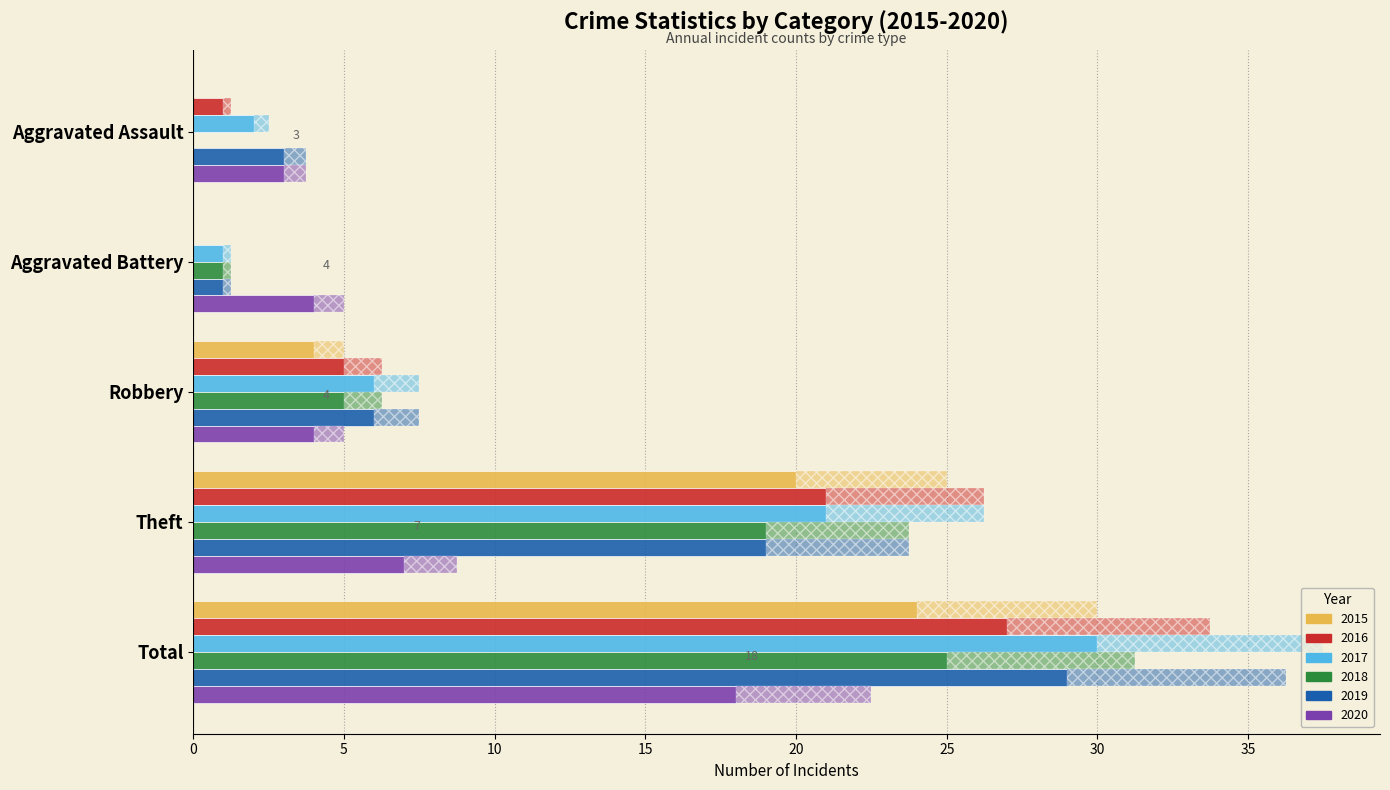

Rank the categories by 2019 value from highest to lowest.

Total, Theft, Robbery, Aggravated Assault, Aggravated Battery